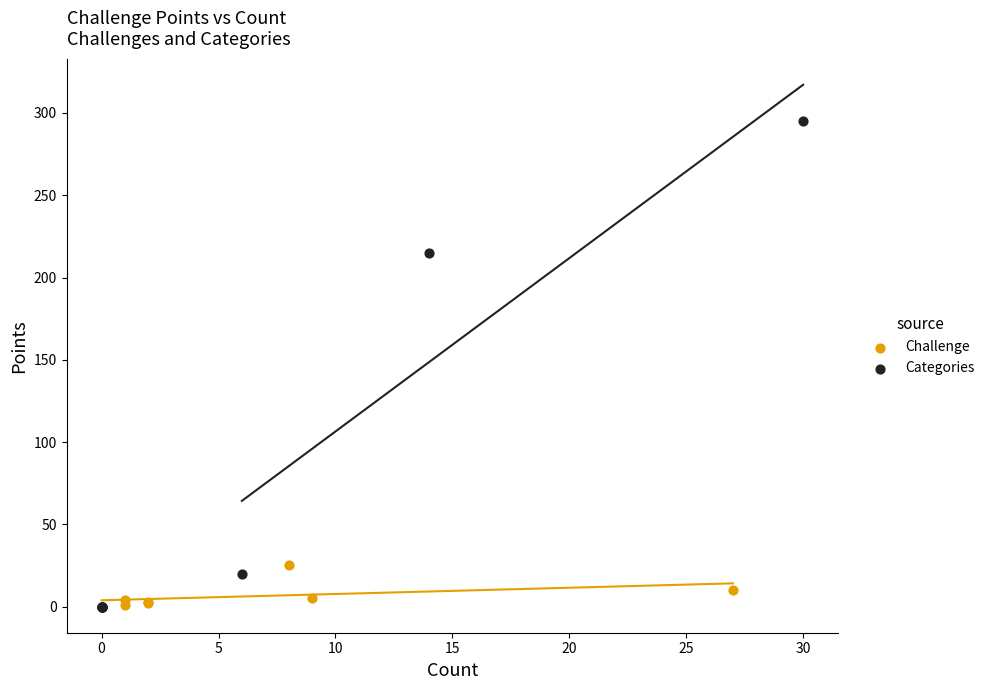

What are all the series names shown in the legend?

Challenge, Categories